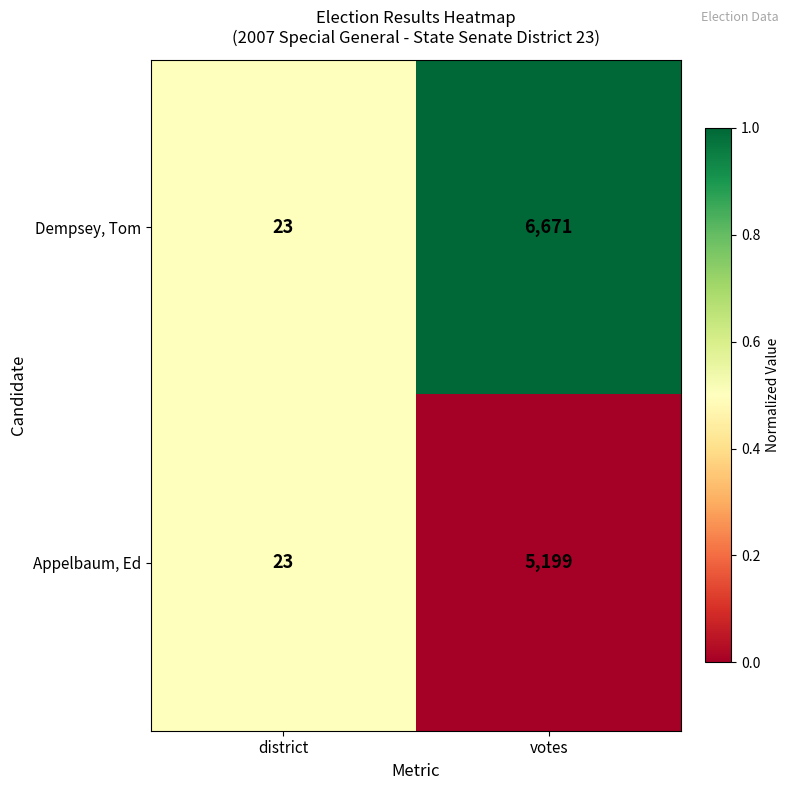

What is the difference between the Dempsey, Tom values at district and votes?

6648